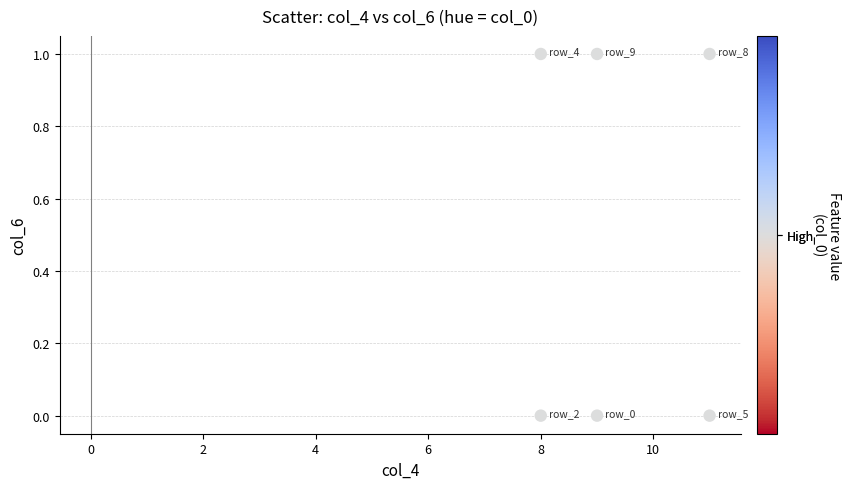

What is the average X value?

9